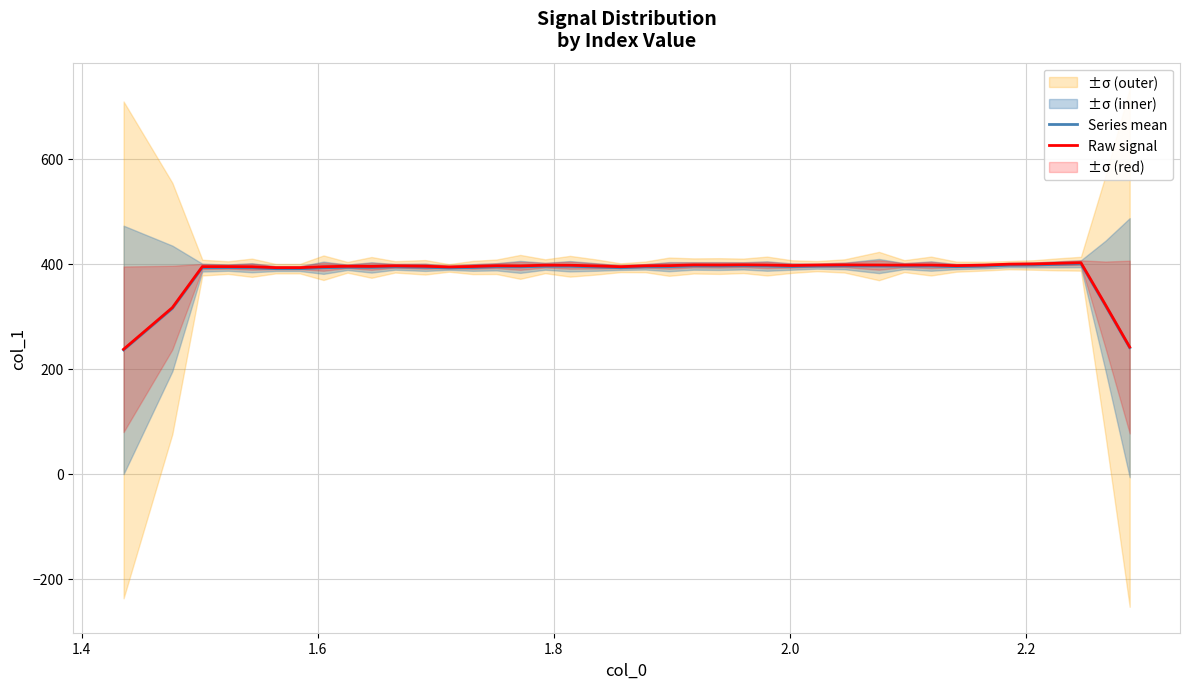

At how many categories does at least one series exceed 307?

38